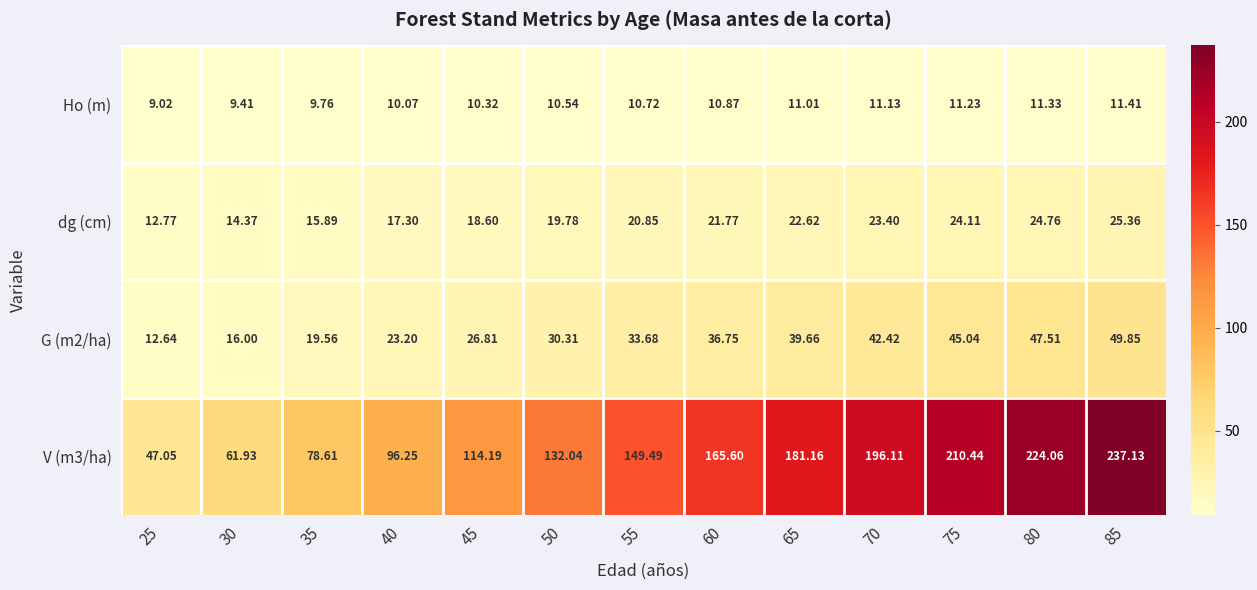

Reading left to right, what are all the values shown in this chart?

Ho (m): 25=9.0	30=9.4	35=9.8	40=10.1	45=10.3	50=10.5	55=10.7	60=10.9	65=11.0	70=11.1	75=11.2	80=11.3	85=11.4
dg (cm): 25=12.8	30=14.4	35=15.9	40=17.3	45=18.6	50=19.8	55=20.9	60=21.8	65=22.6	70=23.4	75=24.1	80=24.8	85=25.4
G (m2/ha): 25=12.6	30=16.0	35=19.6	40=23.2	45=26.8	50=30.3	55=33.7	60=36.8	65=39.7	70=42.4	75=45.0	80=47.5	85=49.9
V (m3/ha): 25=47.0	30=61.9	35=78.6	40=96.2	45=114.2	50=132.0	55=149.5	60=165.6	65=181.2	70=196.1	75=210.4	80=224.1	85=237.1